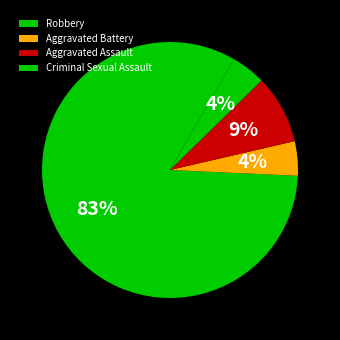

Is there a majority slice in this chart?

Yes